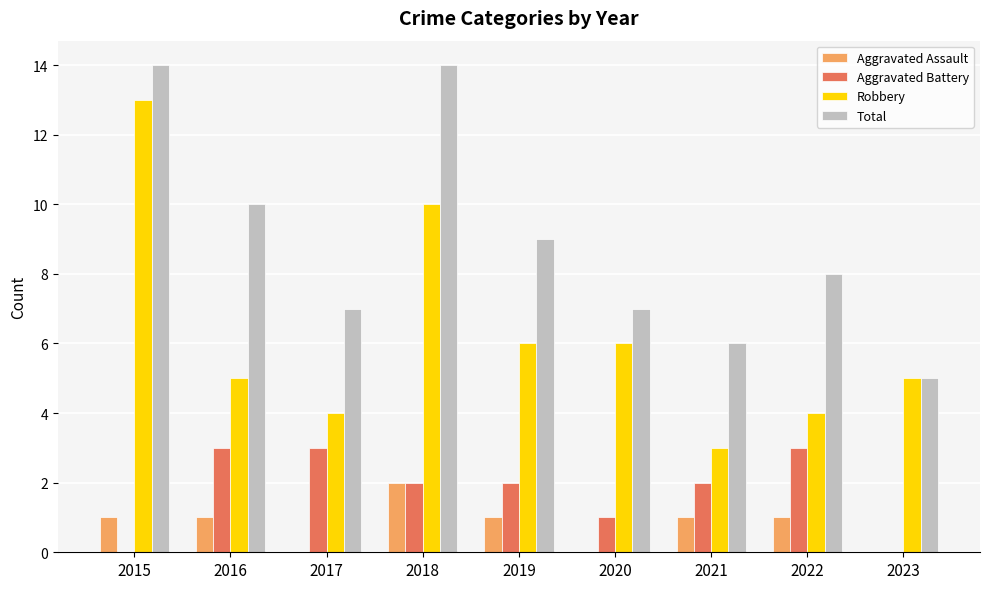

True or false: Aggravated Battery has a value of 1 at 2023.

False